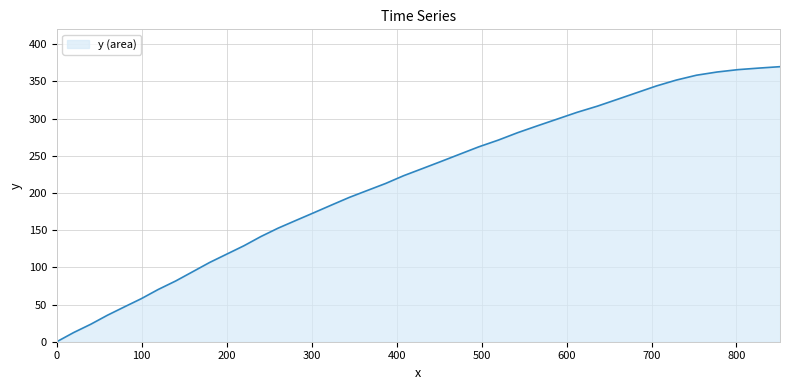

What is the difference between the maximum and minimum values?

369.8